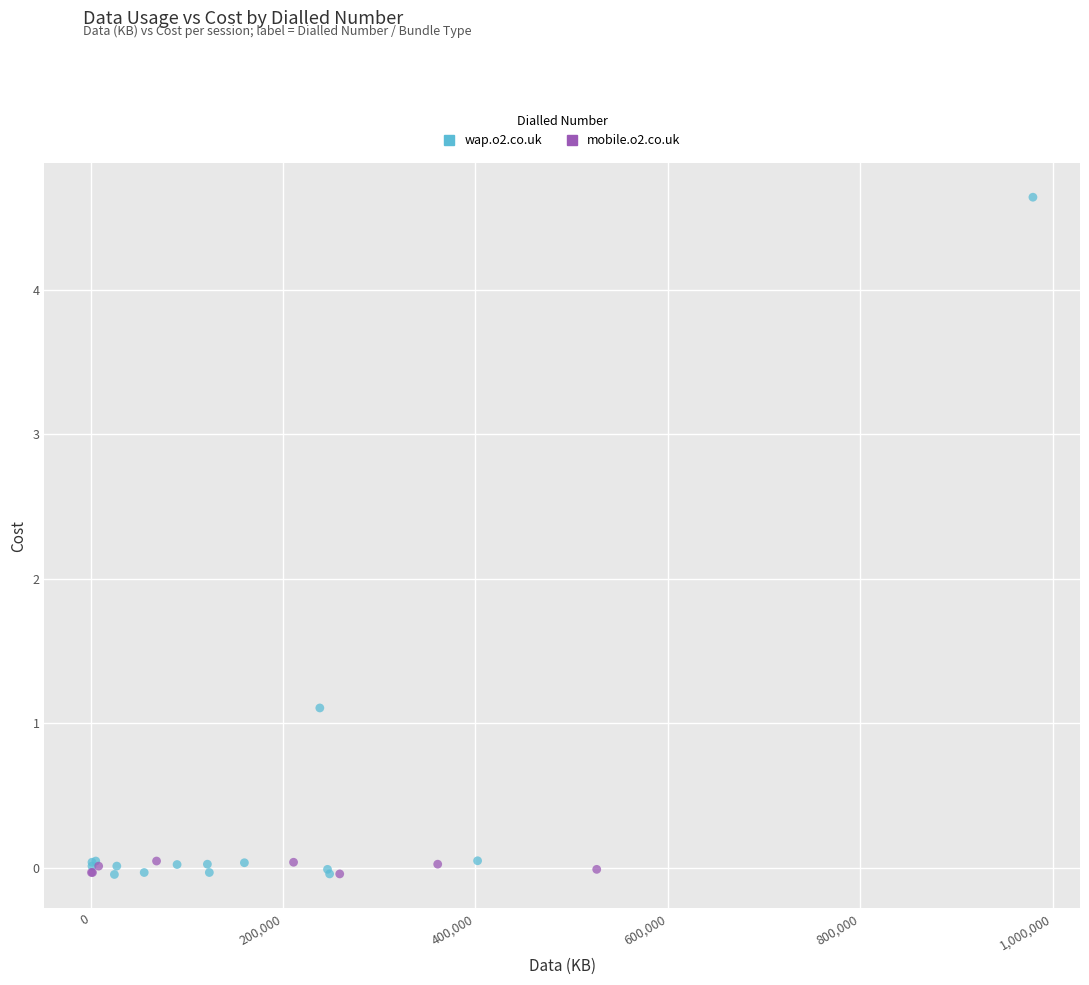

Which series has the widest spread of Y values?

wap.o2.co.uk